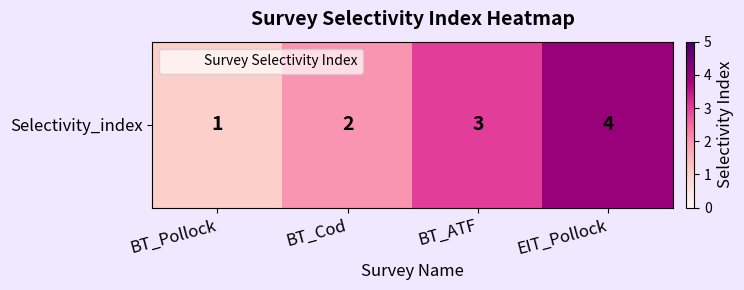

Which has a higher value, EIT_Pollock or BT_ATF?

EIT_Pollock